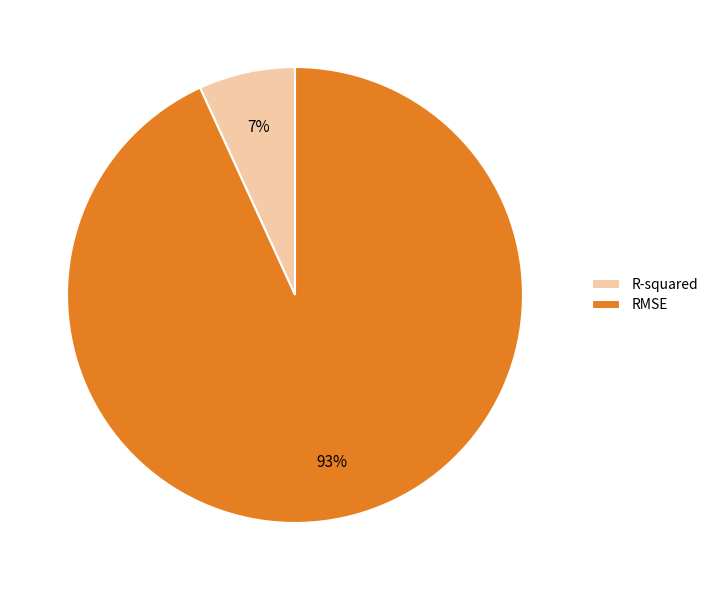

Rank the categories by value from highest to lowest.

RMSE, R-squared